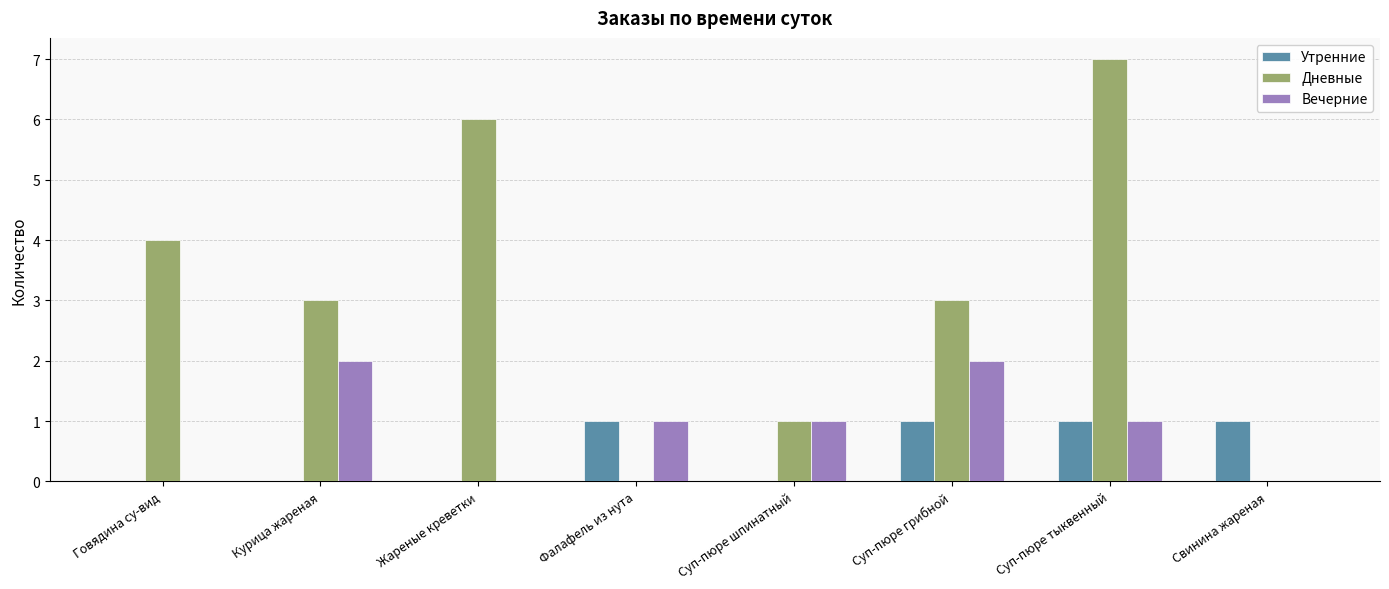

What are all the series names shown in the legend?

Утренние, Дневные, Вечерние